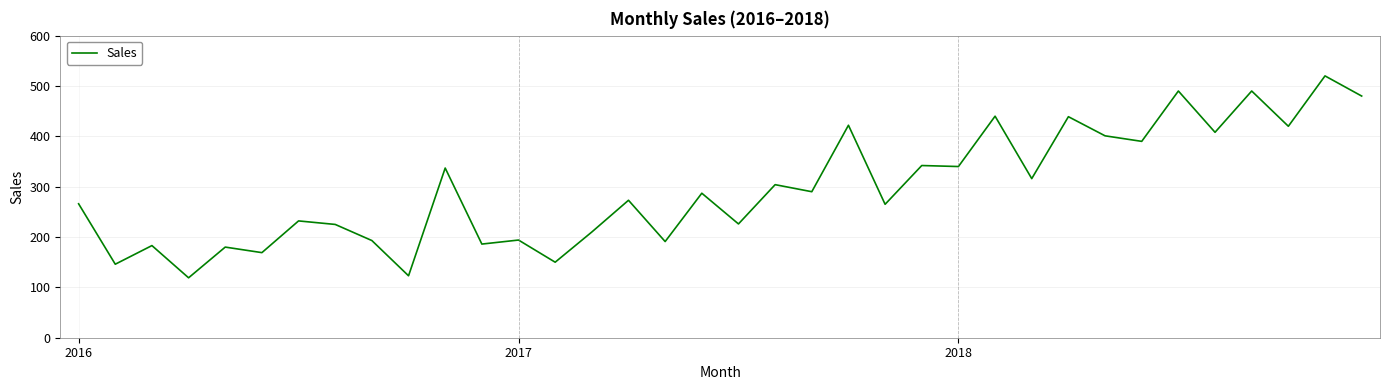

What is the greatest value displayed?

520